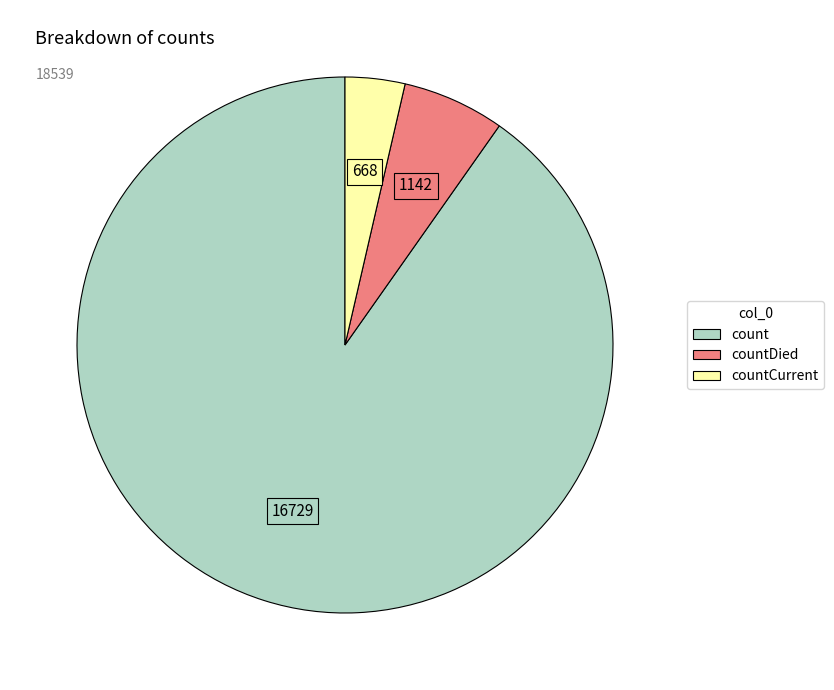

Does any single category account for the majority?

Yes